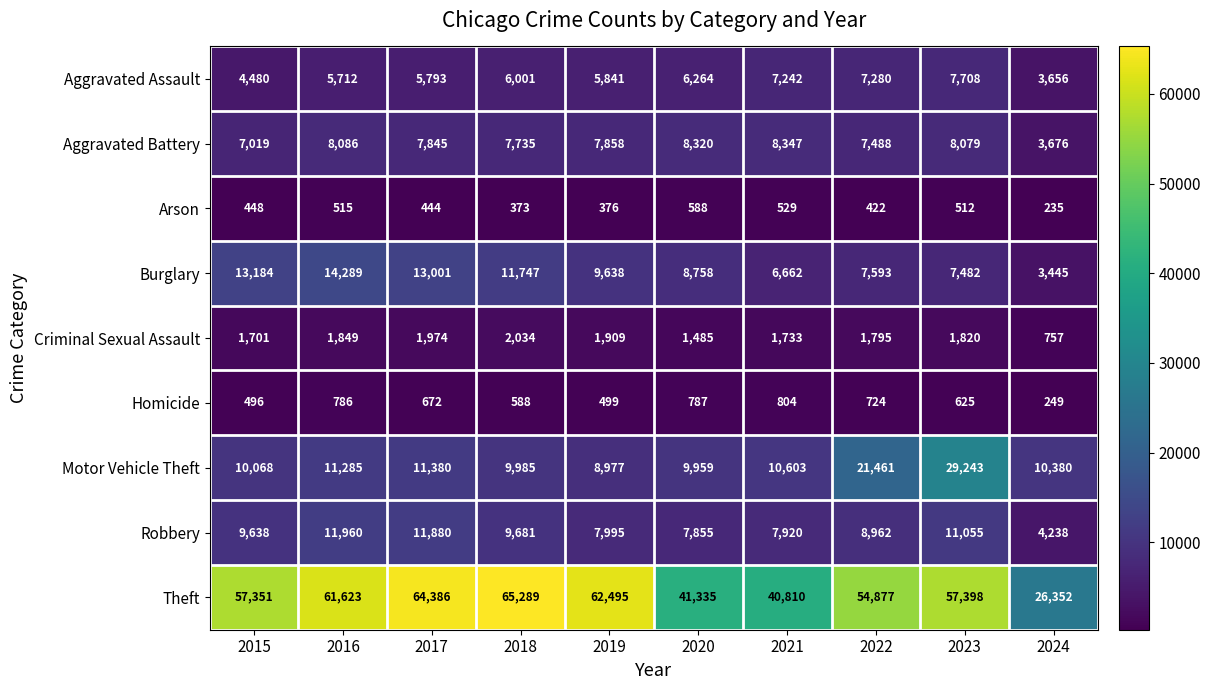

How many values in the Homicide series are below 672?

5